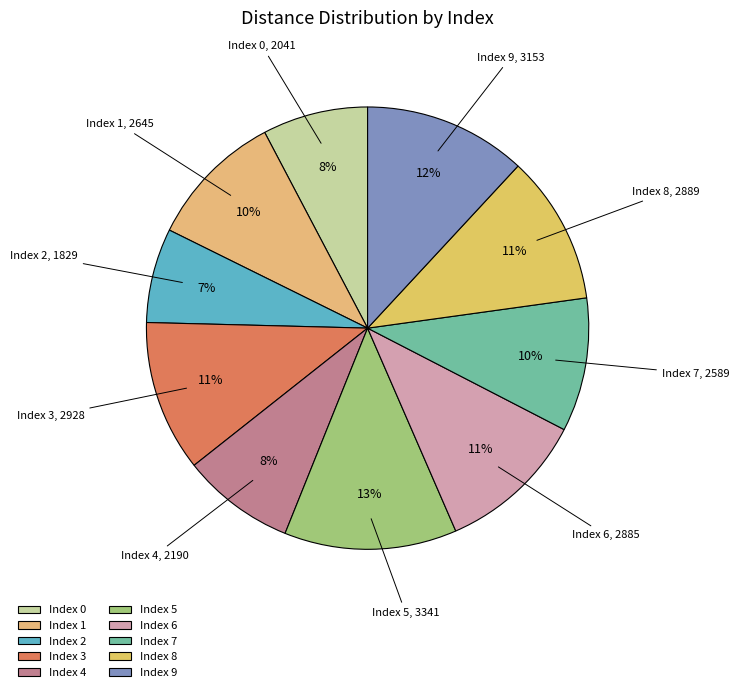

Do Index 6 and Index 8 together represent more than half of the pie?

No